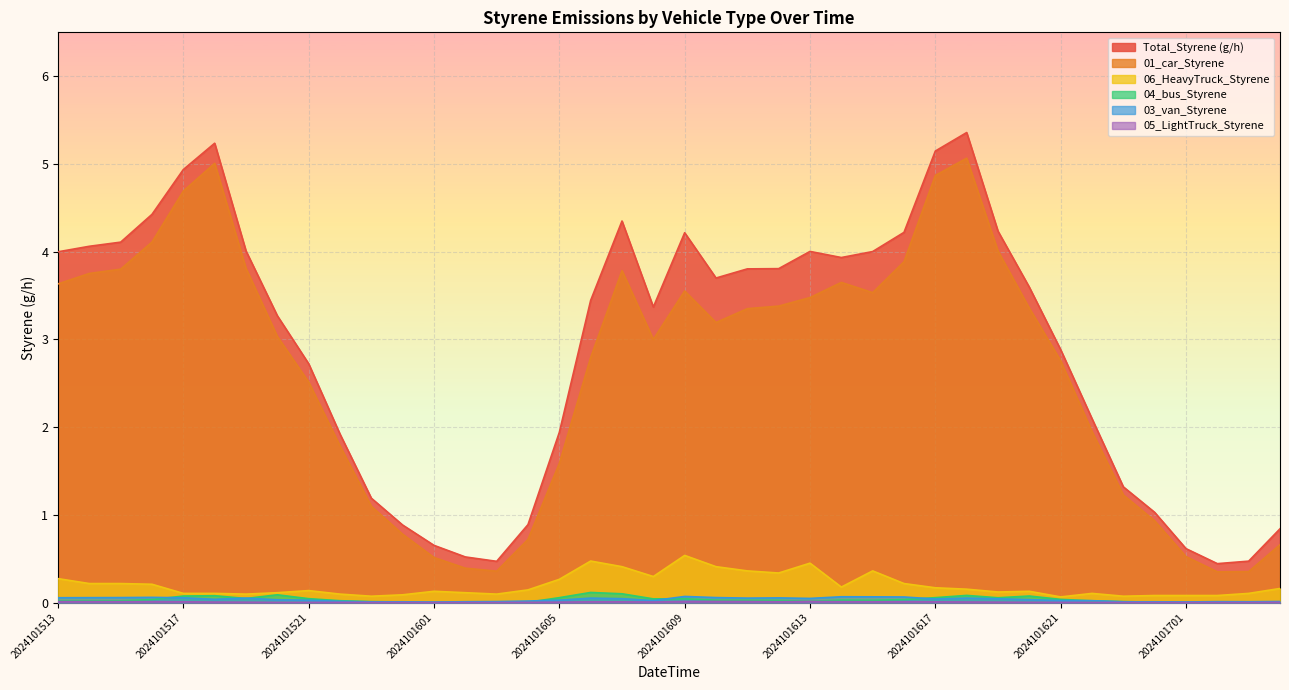

True or false: 01_car_Styrene and 04_bus_Styrene cross at least once.

False